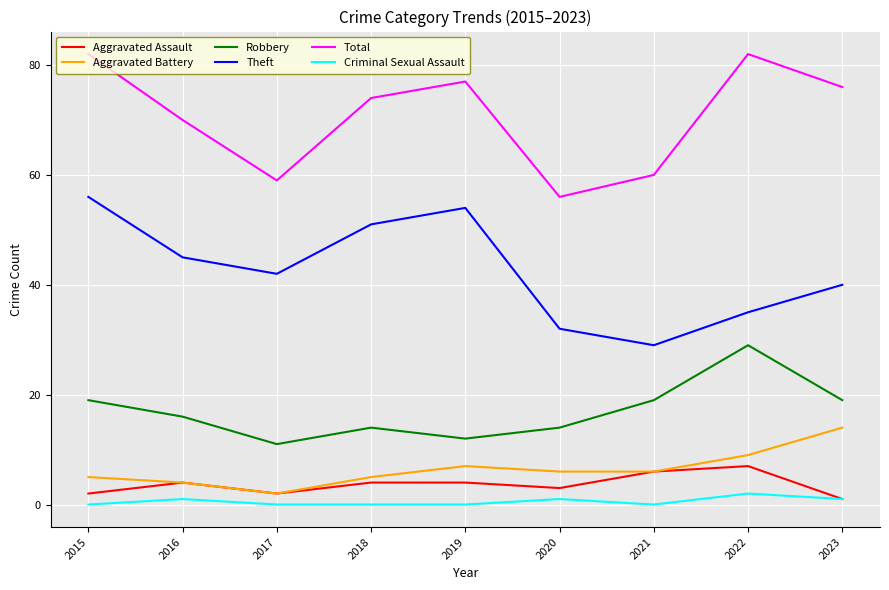

Reading left to right, what are all the values shown in this chart?

Aggravated Assault: 2	4	2	4	4	3	6	7	1
Aggravated Battery: 5	4	2	5	7	6	6	9	14
Robbery: 19	16	11	14	12	14	19	29	19
Theft: 56	45	42	51	54	32	29	35	40
Total: 82	70	59	74	77	56	60	82	76
Criminal Sexual Assault: 0	1	0	0	0	1	0	2	1